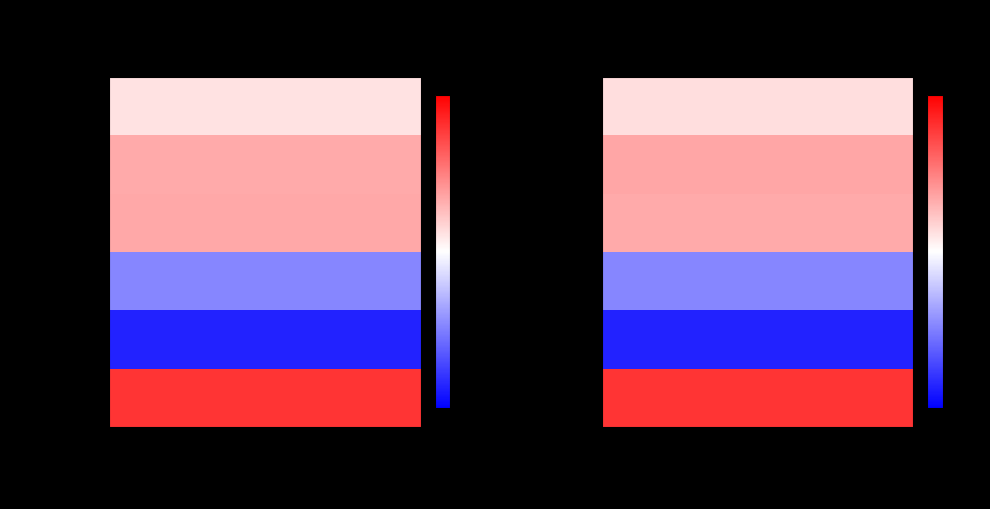

At how many categories does at least one series exceed 8?

2